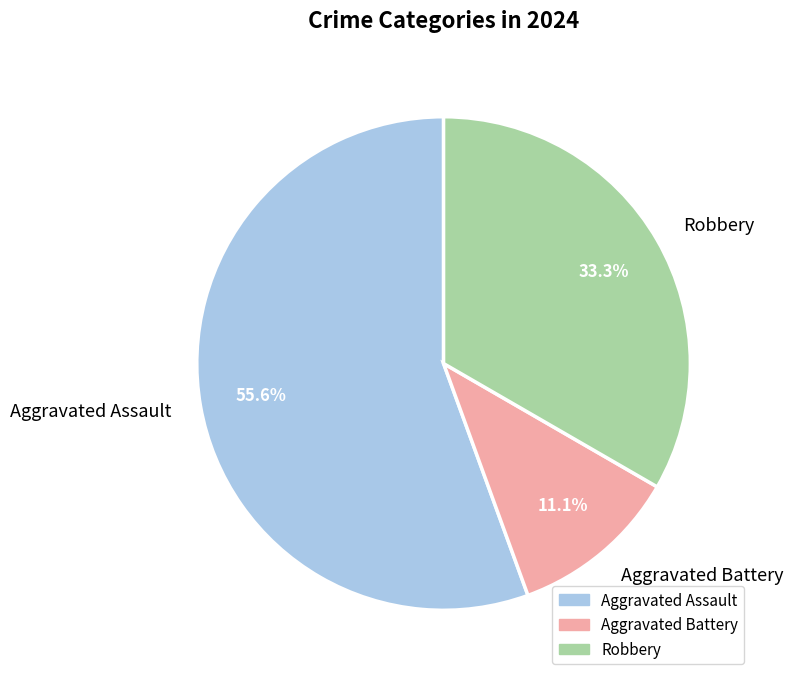

To the nearest percent, what portion does Aggravated Assault represent?

56%